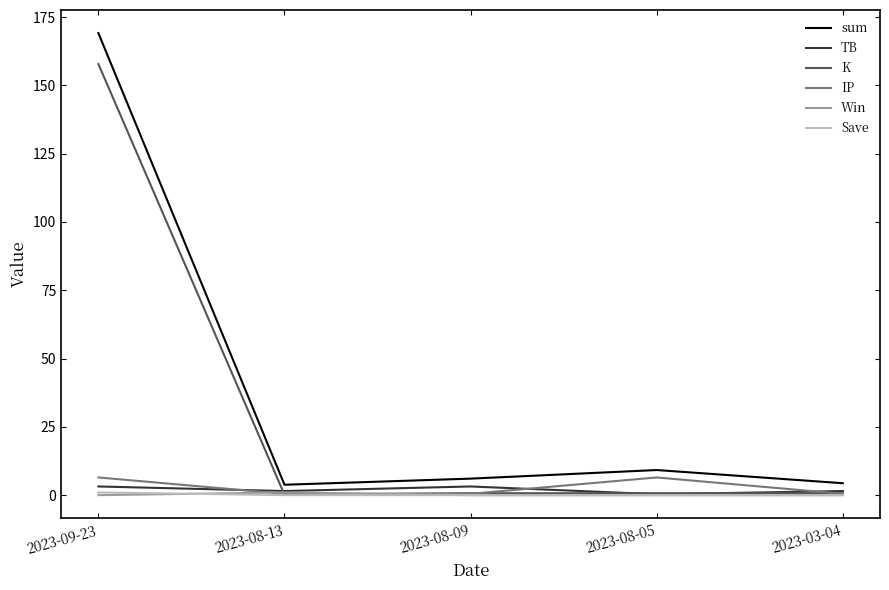

Which series has the widest spread of values?

sum